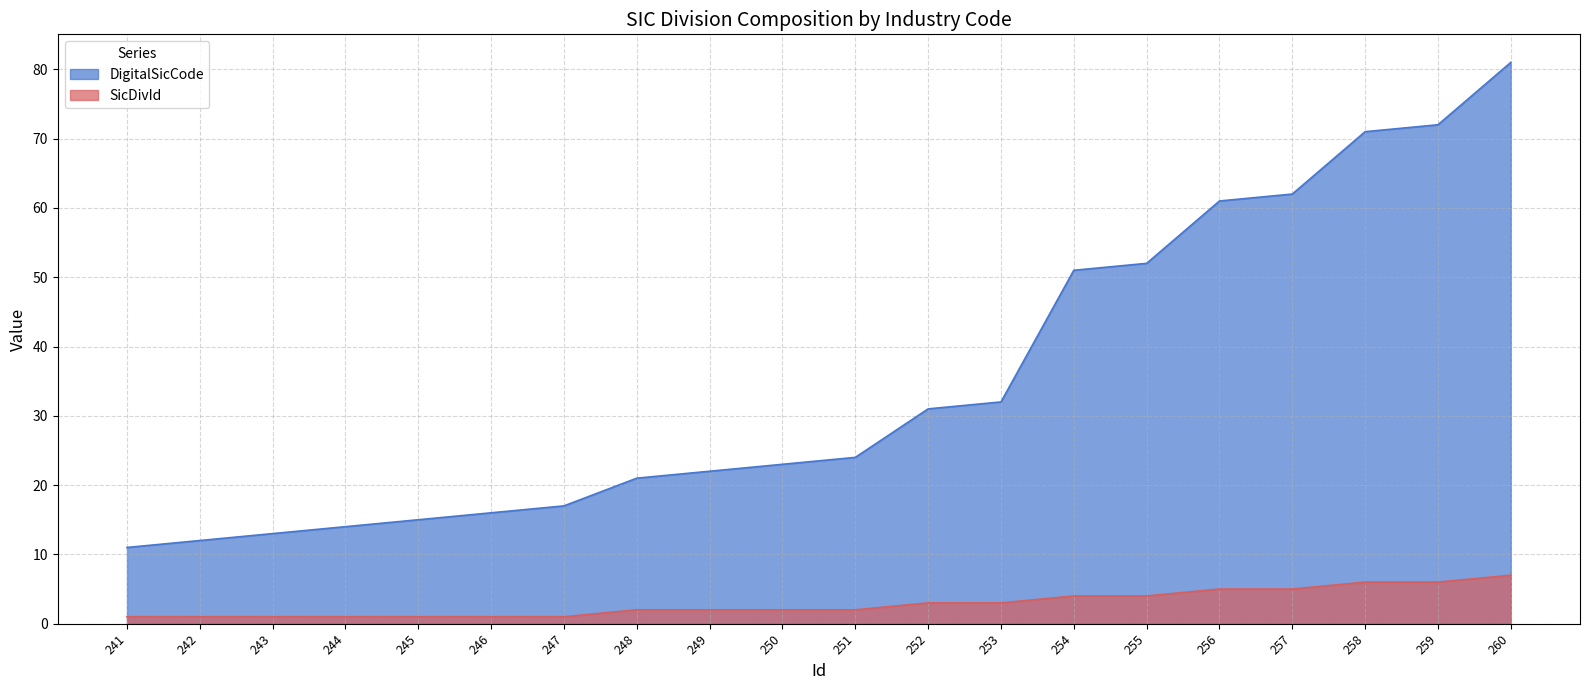

The SicDivId series shows 1 at 251. True or false?

False